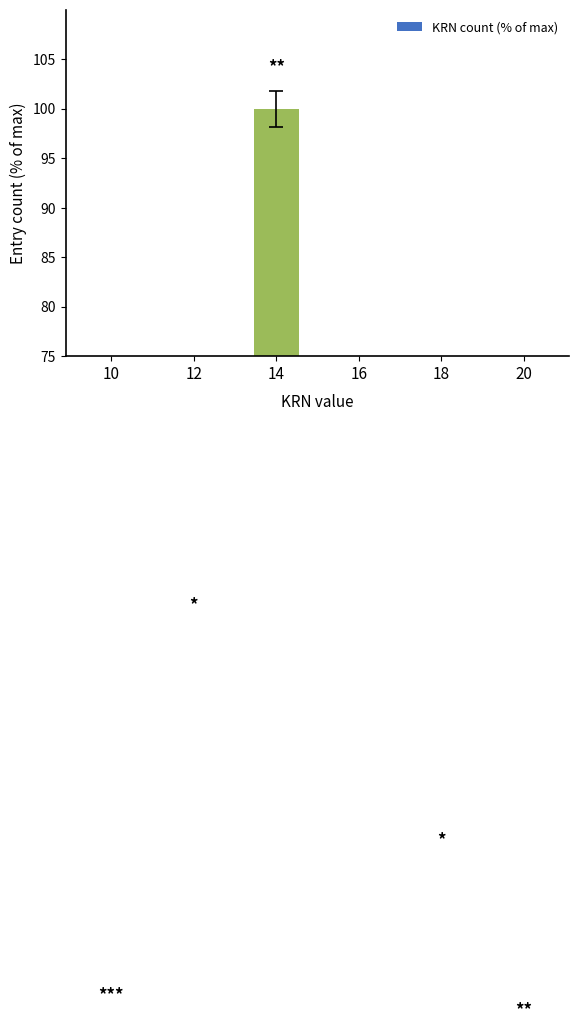

What is the change in value from 14 to 20?

-94.4